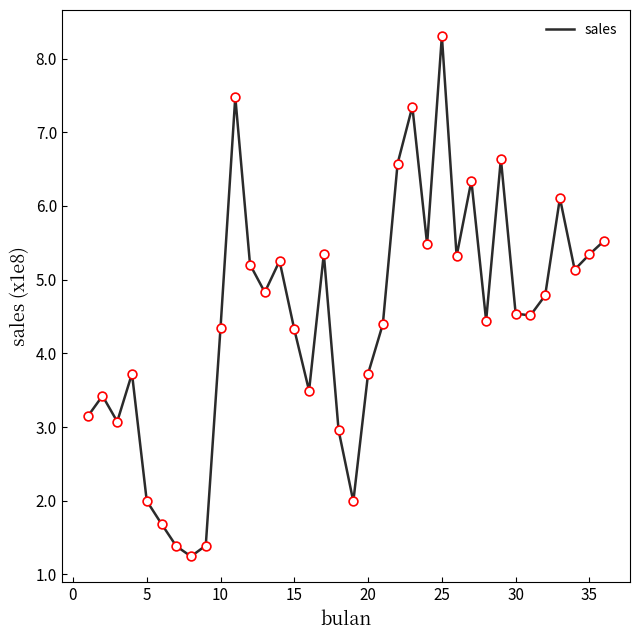

Is this an area chart (filled region under the line)?

No